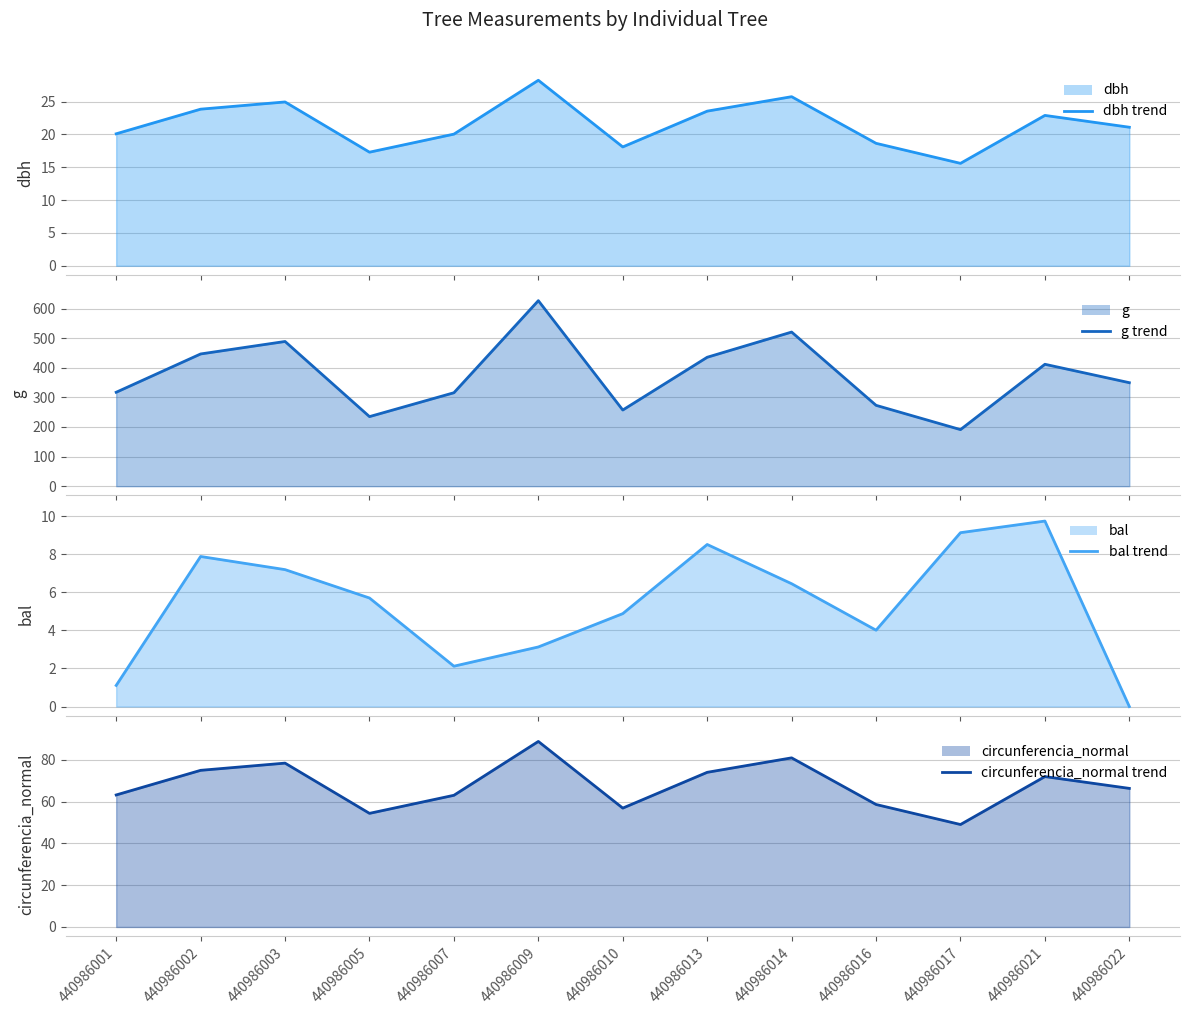

How many values in the bal (line) series exceed 5?

7